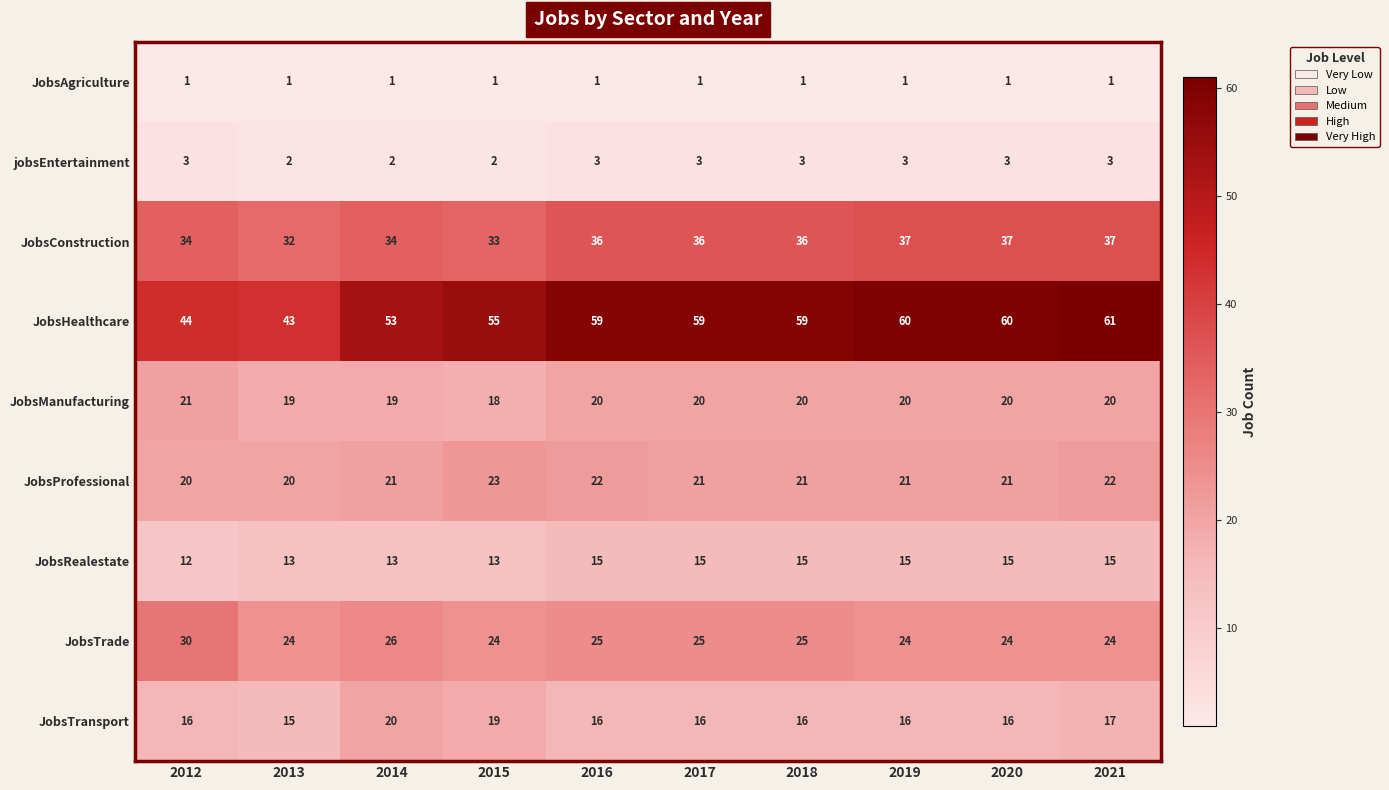

Is it true that JobsTransport equals 15 at 2013?

True